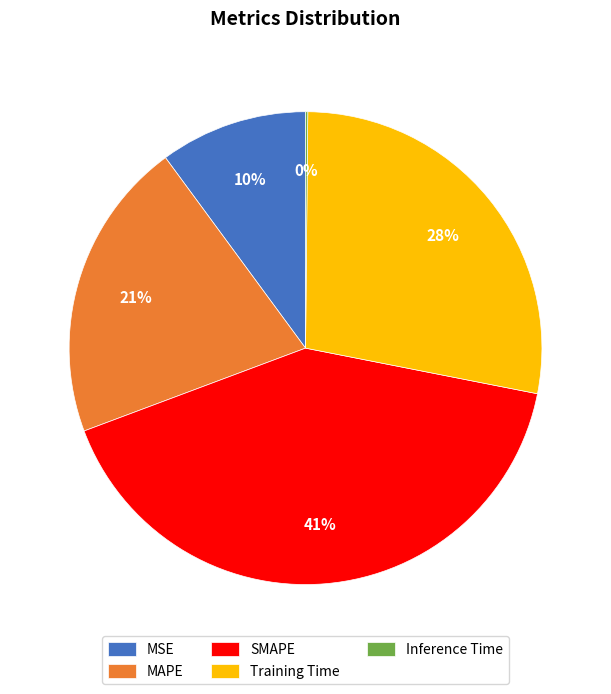

To the nearest percent, what portion does SMAPE represent?

41%